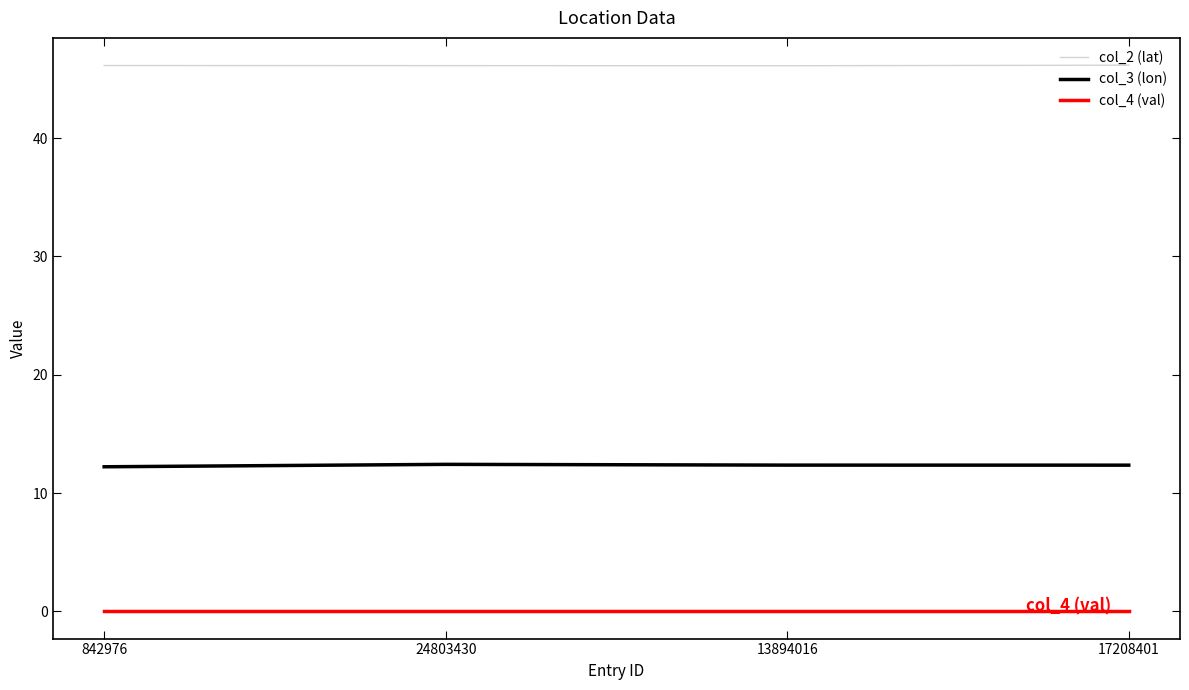

The value of col_3 (lon) at 13894016 is 6.5. True or false?

False